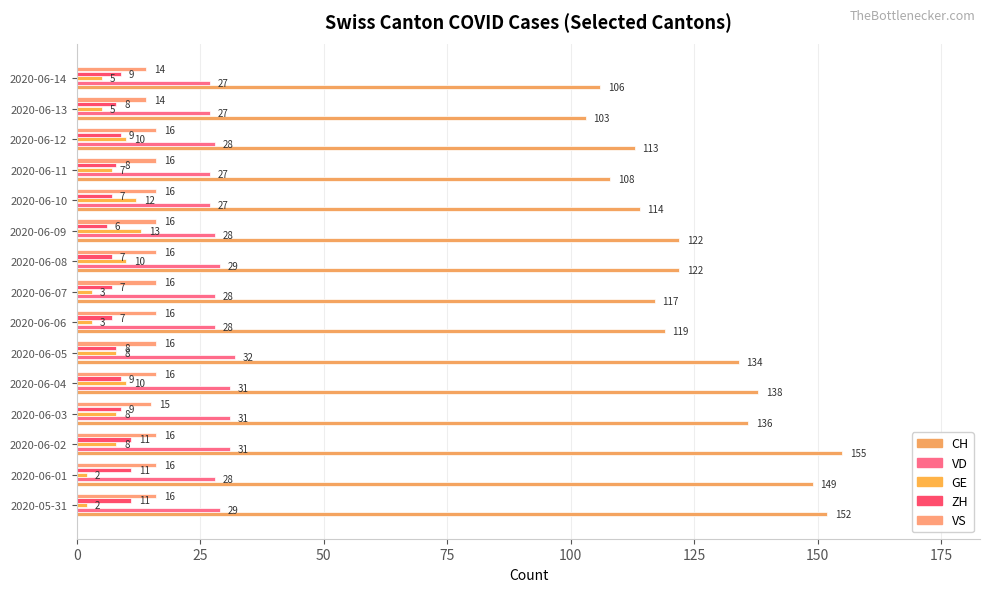

Rank the series by their maximum value, from highest to lowest.

CH, VD, VS, GE, ZH